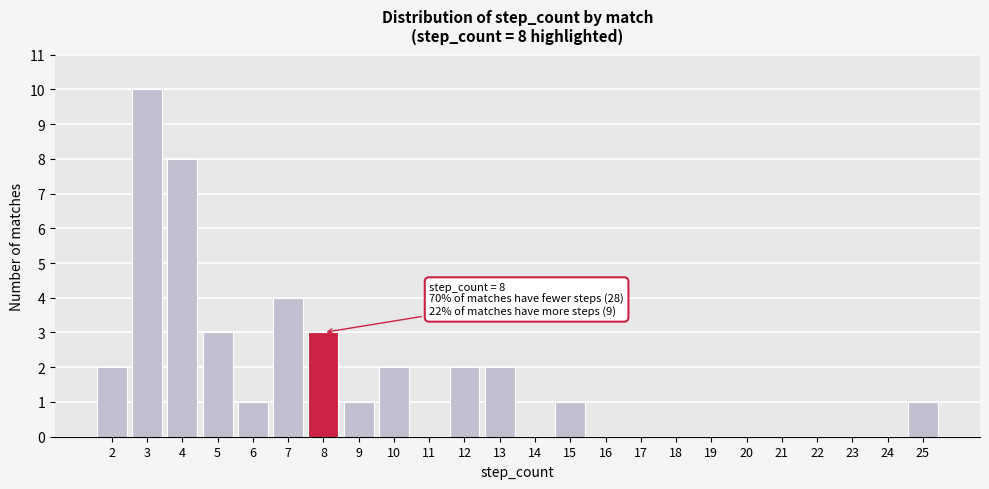

Over which range of the x-axis is the bar tallest?

2.5 to 3.5